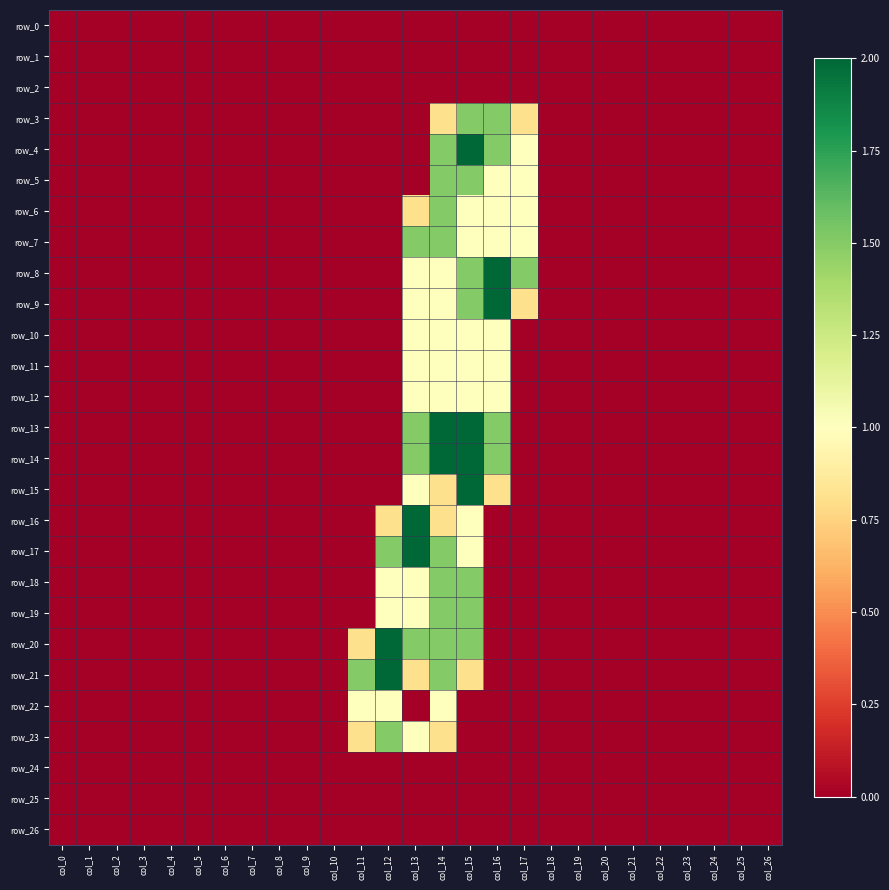

Which series has the largest total across all categories?

row_20